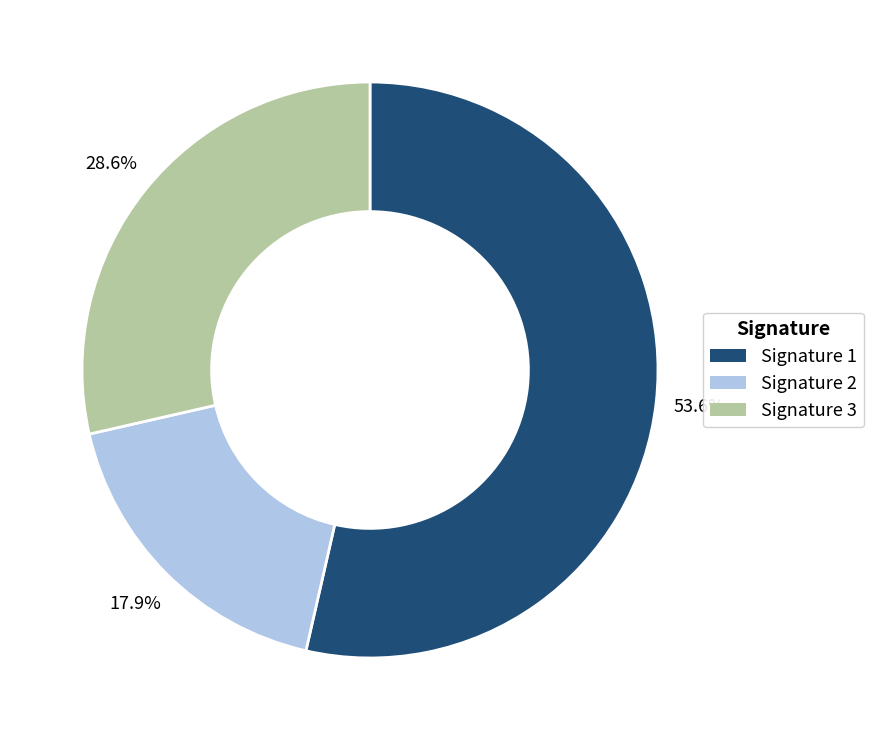

Which has a higher value, Signature 1 or Signature 3?

Signature 1